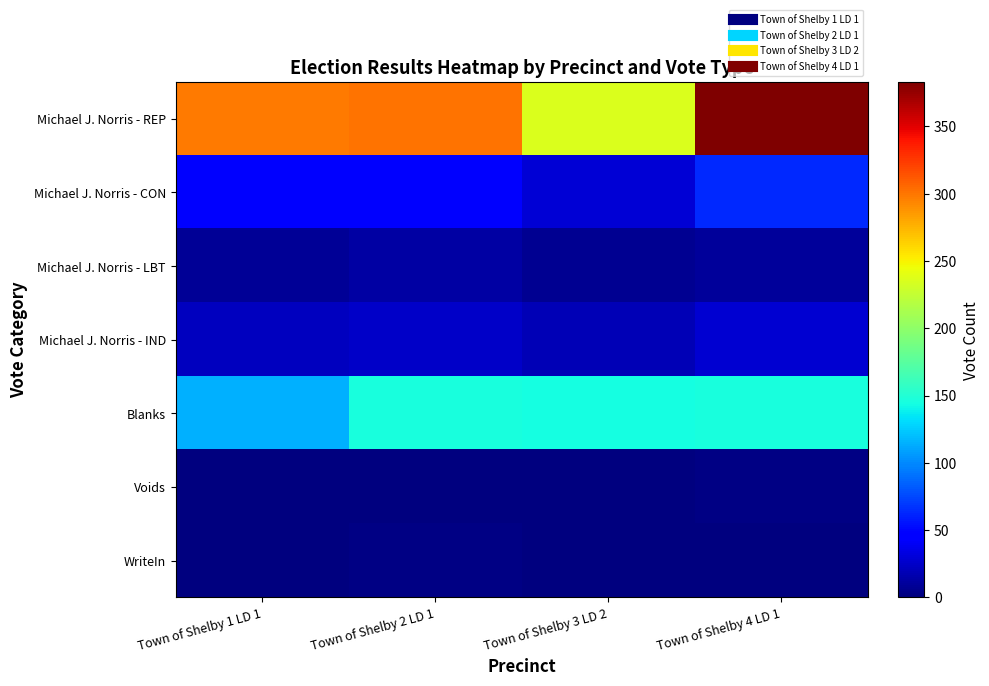

What is the spread (max minus min) of values at Town of Shelby 4 LD 1?

383